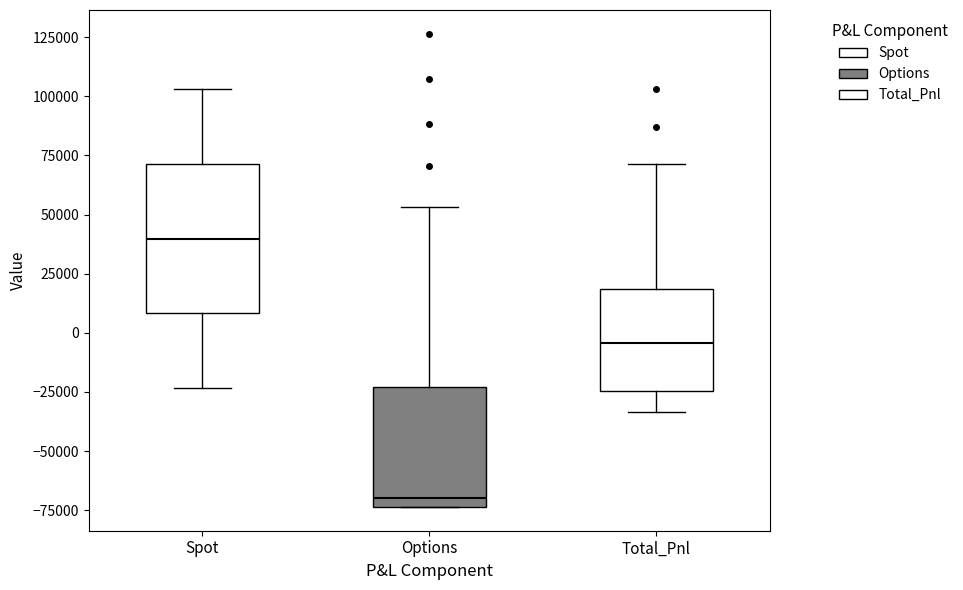

Which box has the highest median line?

Spot